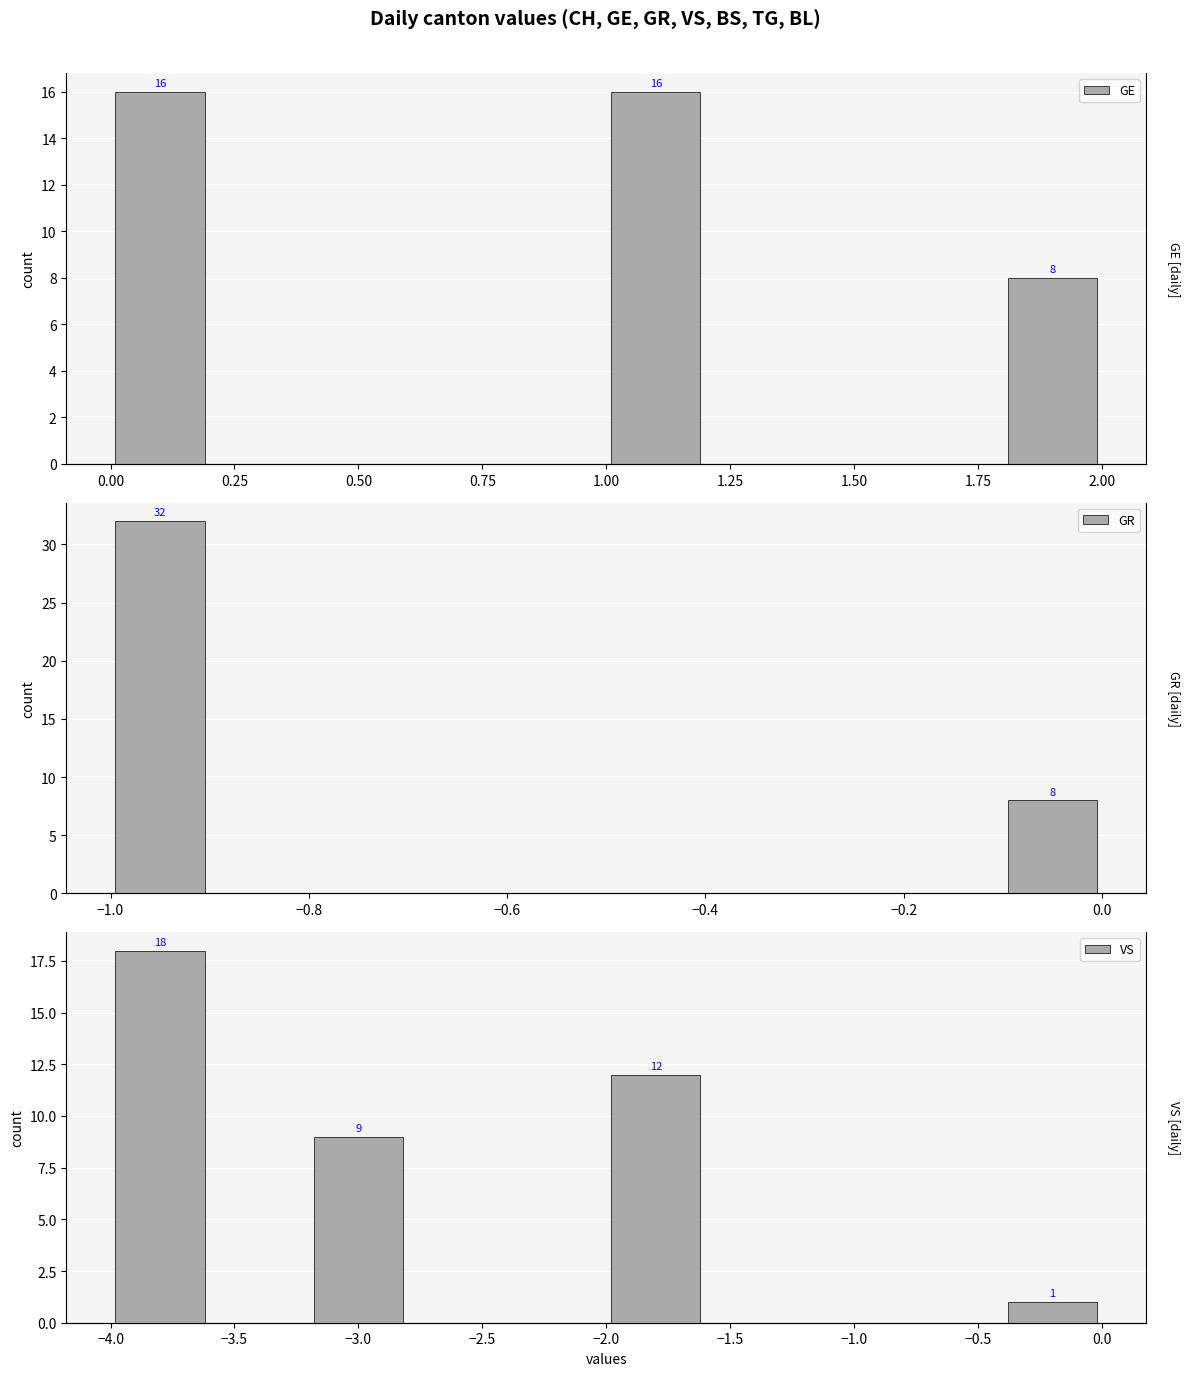

Count the number of categories in the chart.

10